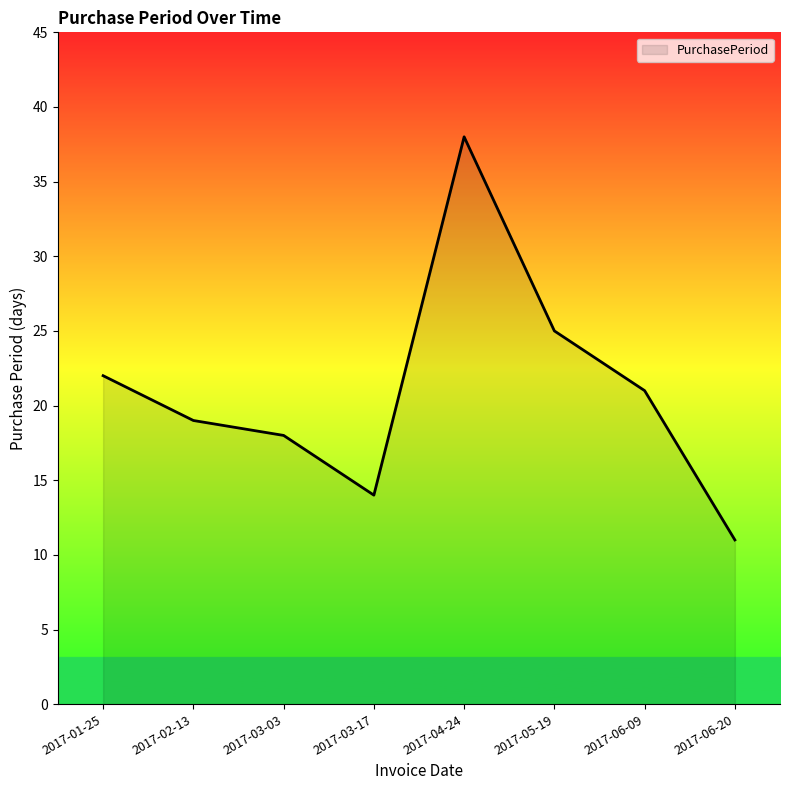

How many lines are shown in the chart?

1